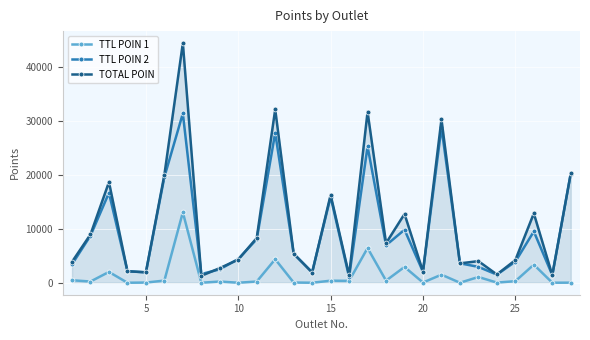

What is the value of the TOTAL POIN point at the 18th from the left?

7337.1